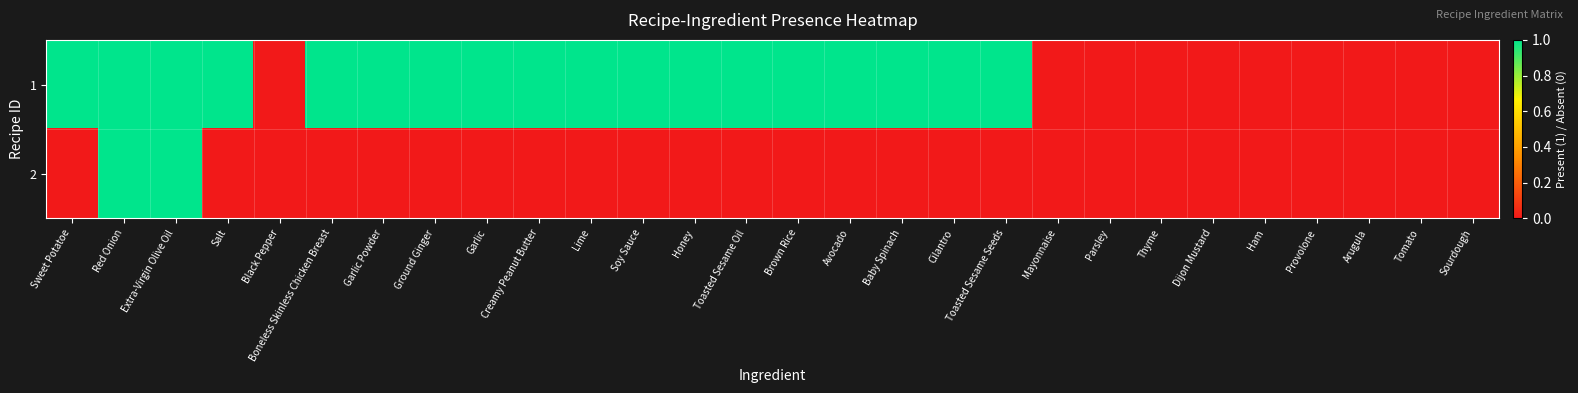

Reading right to left, extract all data points from this chart.

1: Sourdough=0	Tomato=0	Arugula=0	Provolone=0	Ham=0	Dijon Mustard=0	Thyme=0	Parsley=0	Mayonnaise=0	Toasted Sesame Seeds=1	Cilantro=1	Baby Spinach=1	Avocado=1	Brown Rice=1	Toasted Sesame Oil=1	Honey=1	Soy Sauce=1	Lime=1	Creamy Peanut Butter=1	Garlic=1	Ground Ginger=1	Garlic Powder=1	Boneless Skinless Chicken Breast=1	Black Pepper=0	Salt=1	Extra-Virgin Olive Oil=1	Red Onion=1	Sweet Potatoe=1
2: Sourdough=0	Tomato=0	Arugula=0	Provolone=0	Ham=0	Dijon Mustard=0	Thyme=0	Parsley=0	Mayonnaise=0	Toasted Sesame Seeds=0	Cilantro=0	Baby Spinach=0	Avocado=0	Brown Rice=0	Toasted Sesame Oil=0	Honey=0	Soy Sauce=0	Lime=0	Creamy Peanut Butter=0	Garlic=0	Ground Ginger=0	Garlic Powder=0	Boneless Skinless Chicken Breast=0	Black Pepper=0	Salt=0	Extra-Virgin Olive Oil=1	Red Onion=1	Sweet Potatoe=0